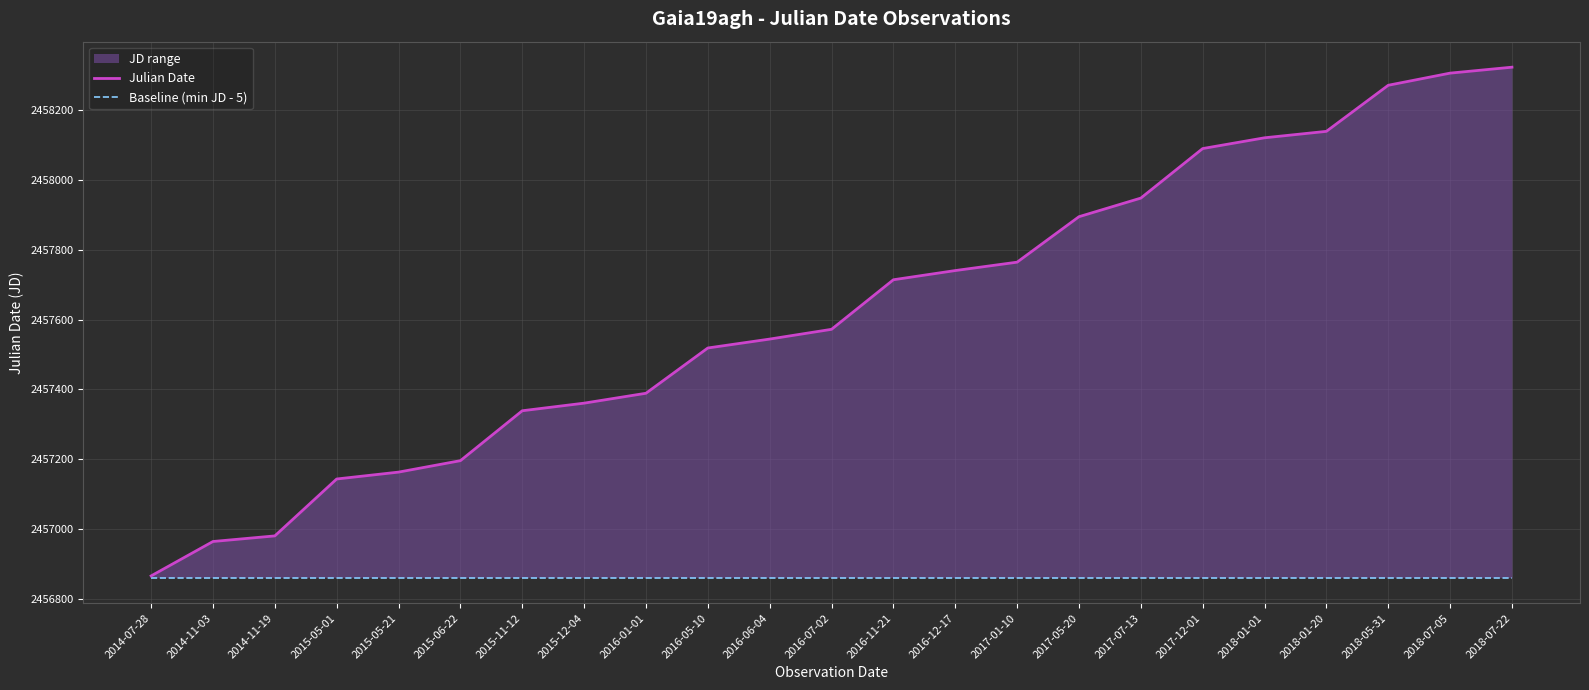

The value of Julian Date at 2017-12-01 is 2458089.3. True or false?

True